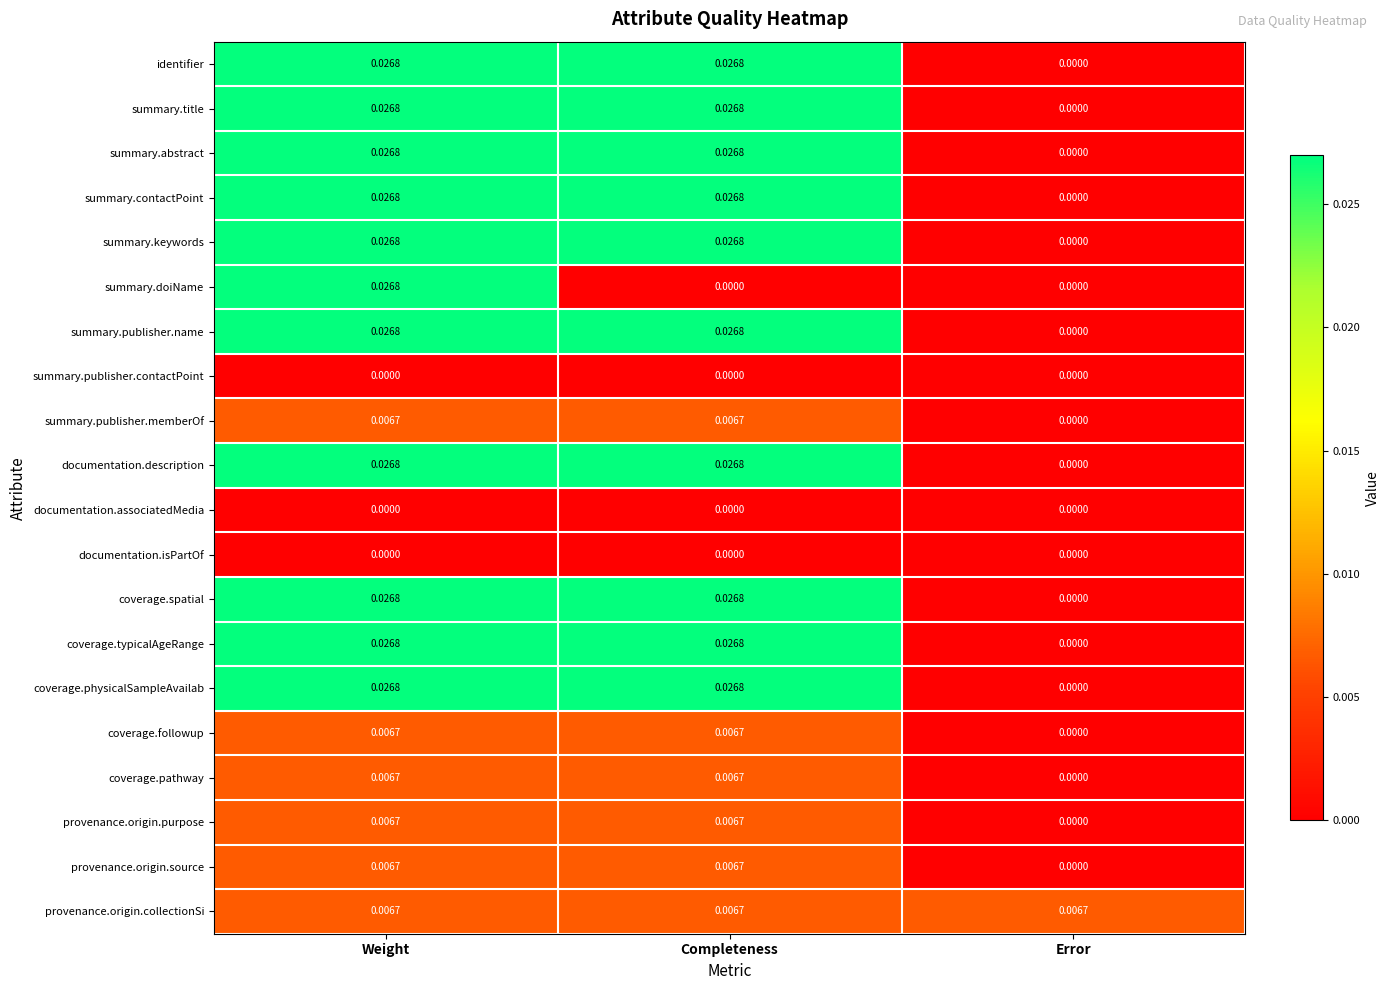

At which category is the sum across all series the highest?

Weight